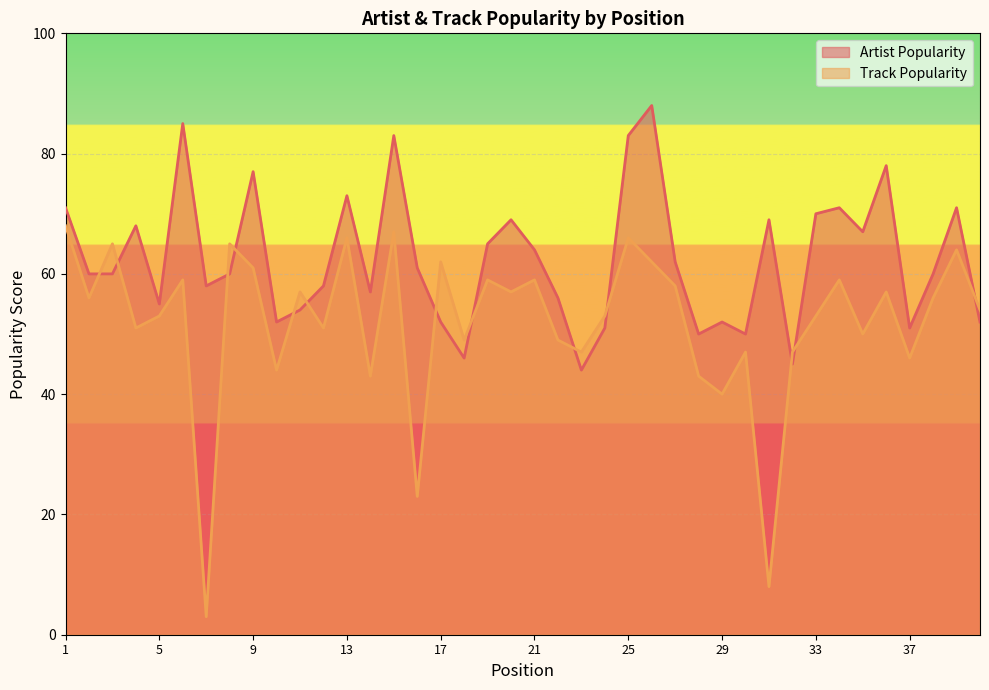

How many lines are shown in the chart?

2